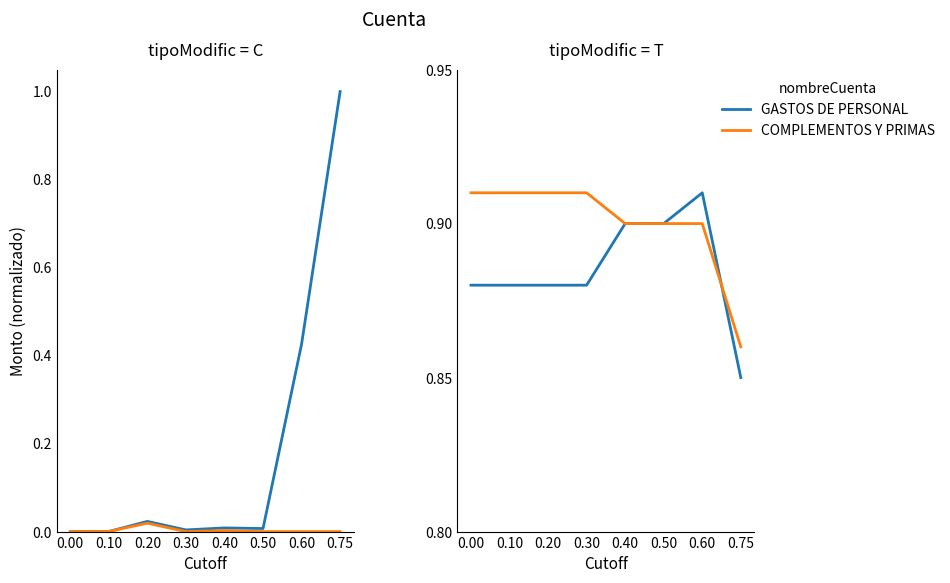

Rank the series at 0.60 from highest to lowest value.

GASTOS DE PERSONAL, COMPLEMENTOS Y PRIMAS